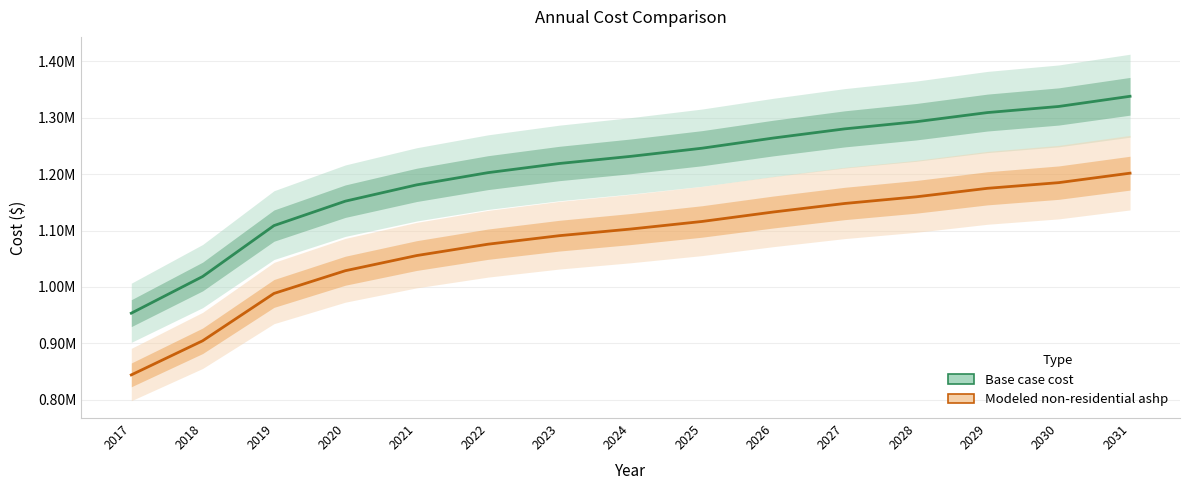

What is the average value of the Modeled non-residential ashp series?

1080618.2